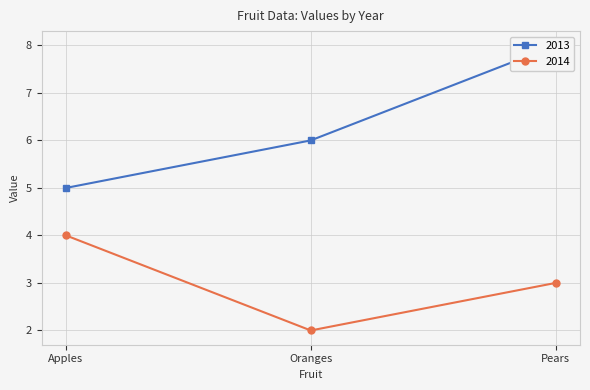

The value of 2014 at Apples is 4. True or false?

True